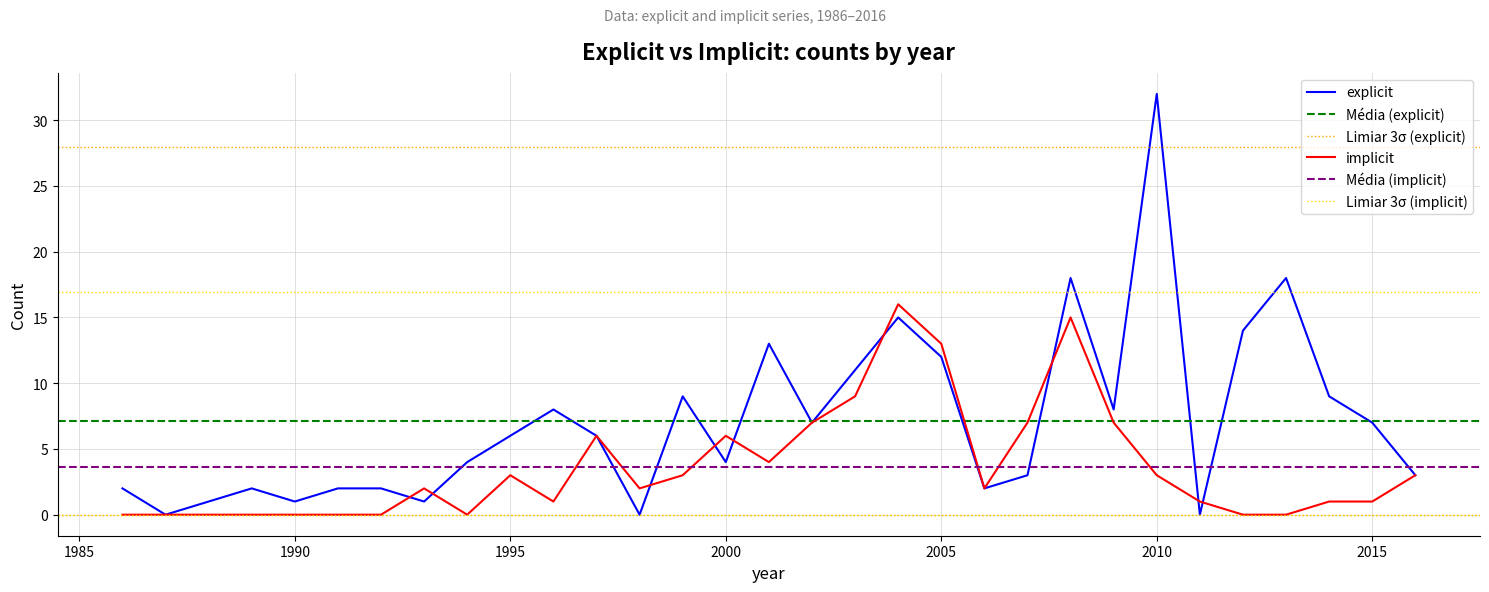

Rank the series at 2005 from lowest to highest value.

explicit, implicit